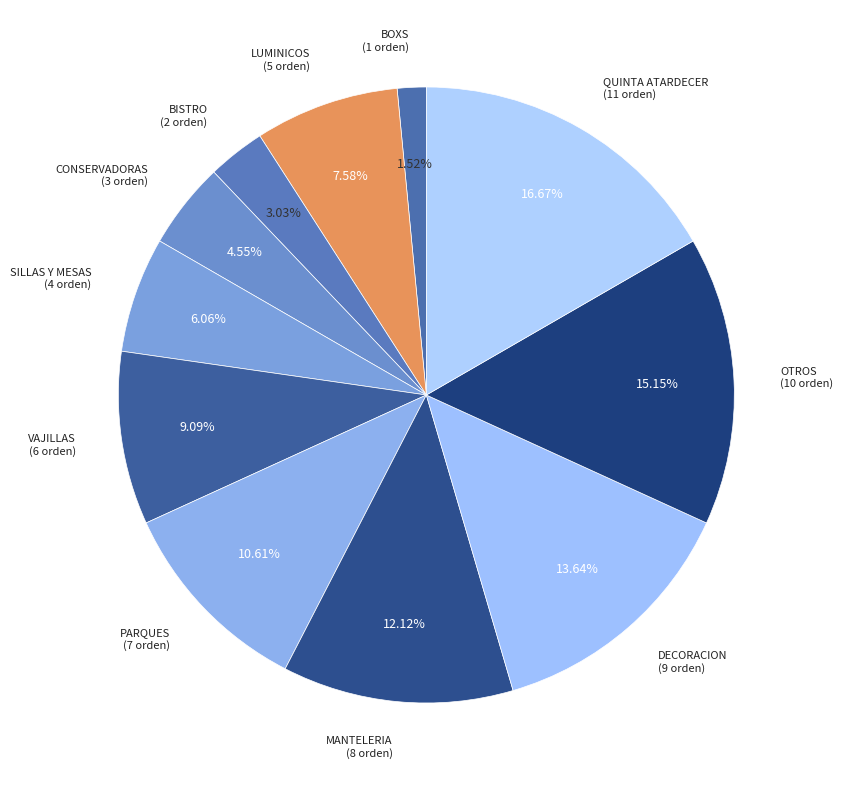

Does any single category account for the majority?

No